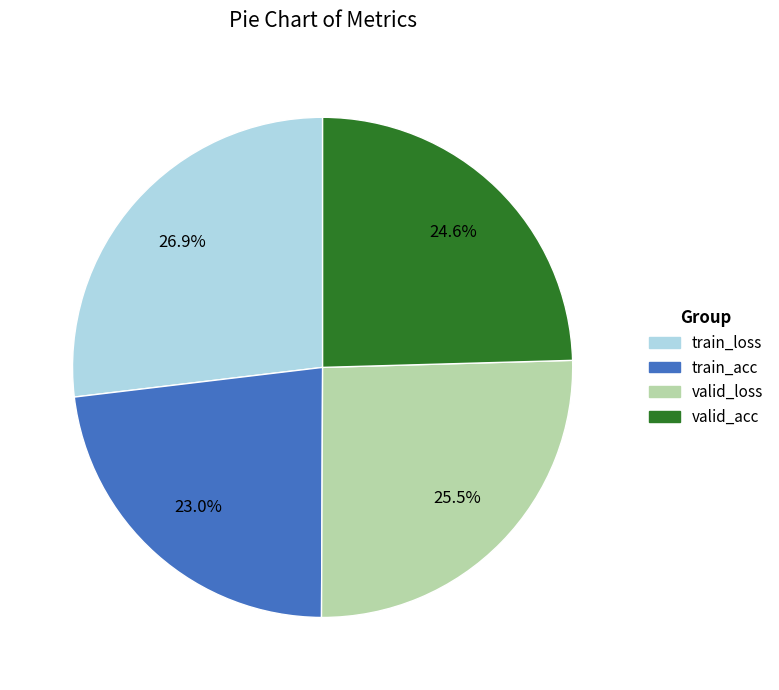

True or false: valid_acc accounts for 25% of the total.

True